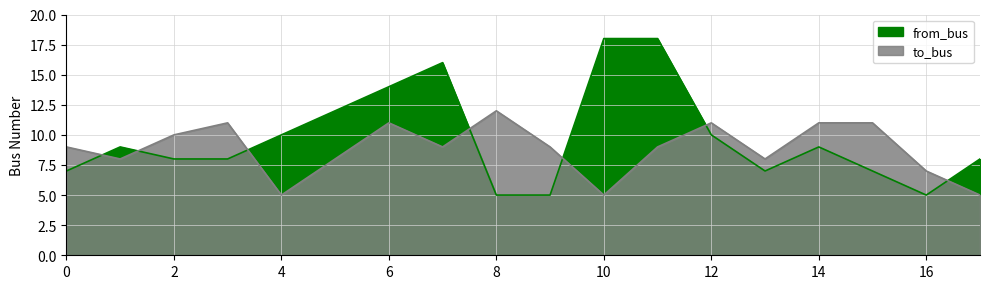

How many distinct data groups are displayed?

2